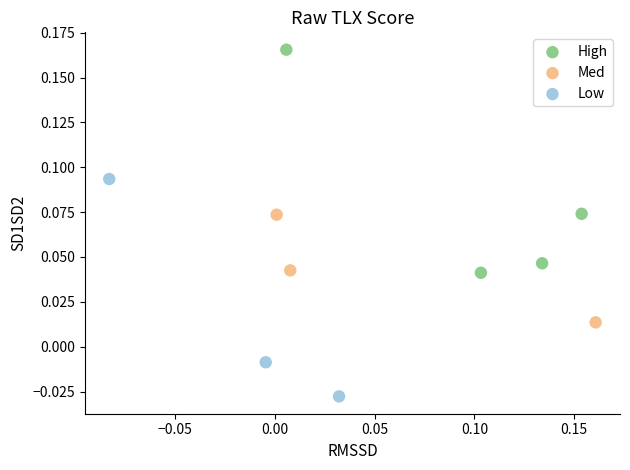

Which series reaches the maximum Y coordinate?

High